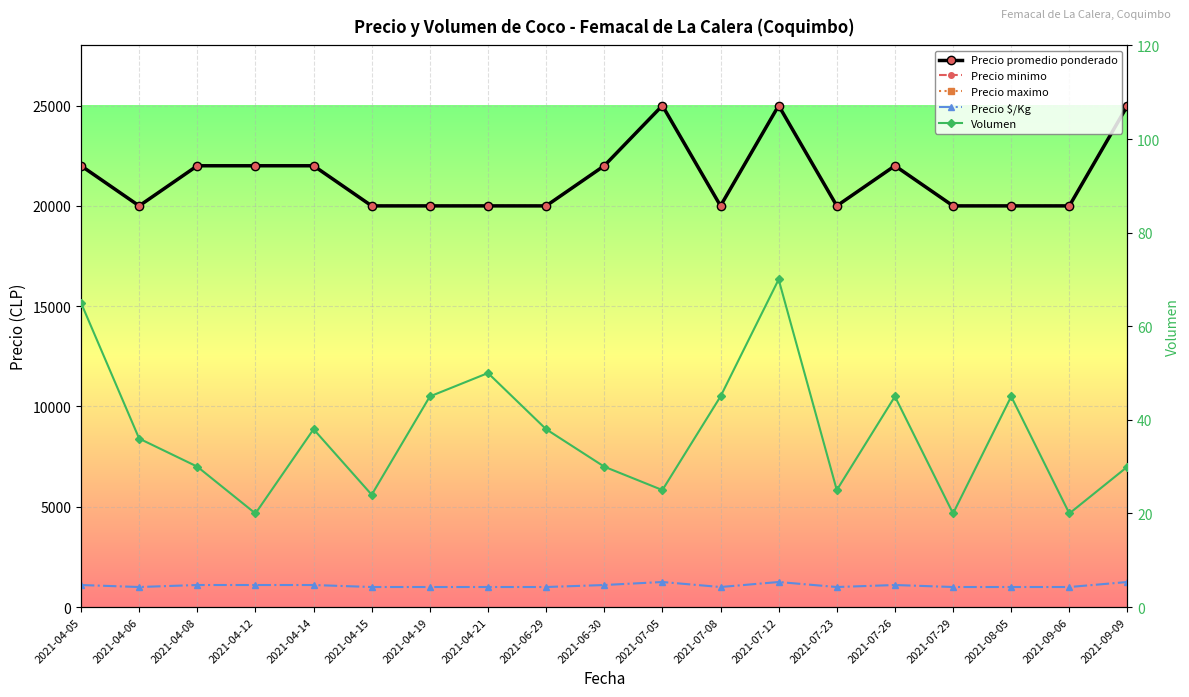

True or false: Precio promedio ponderado and Precio minimo cross at least once.

False